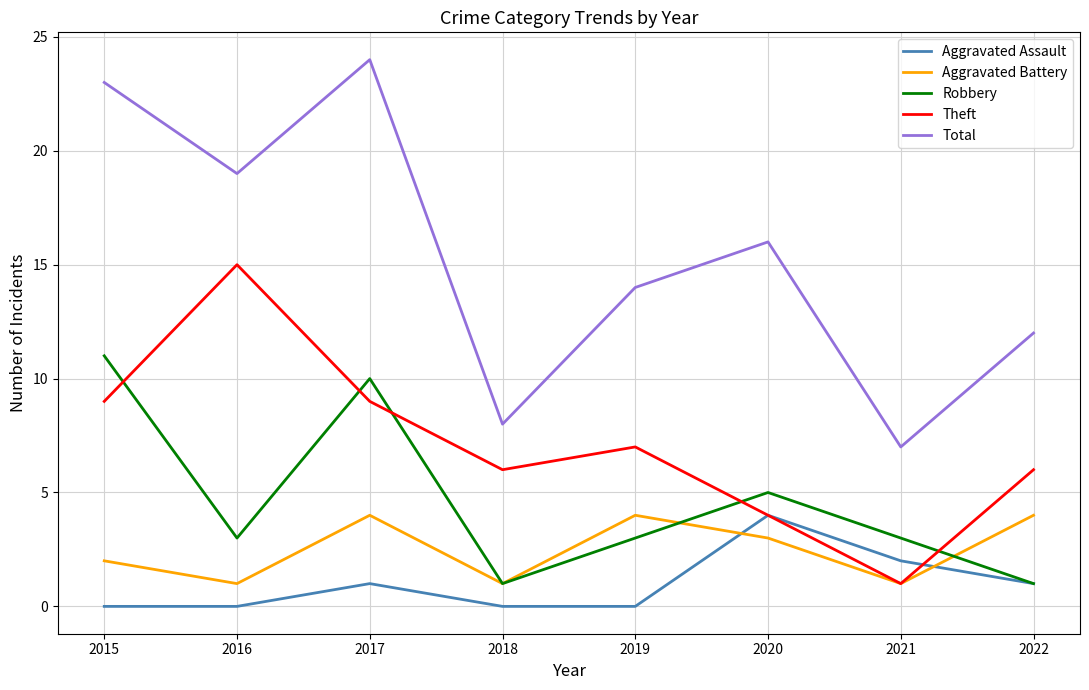

Is the value of Total at 2022 greater than the value of Aggravated Battery at 2015?

Yes